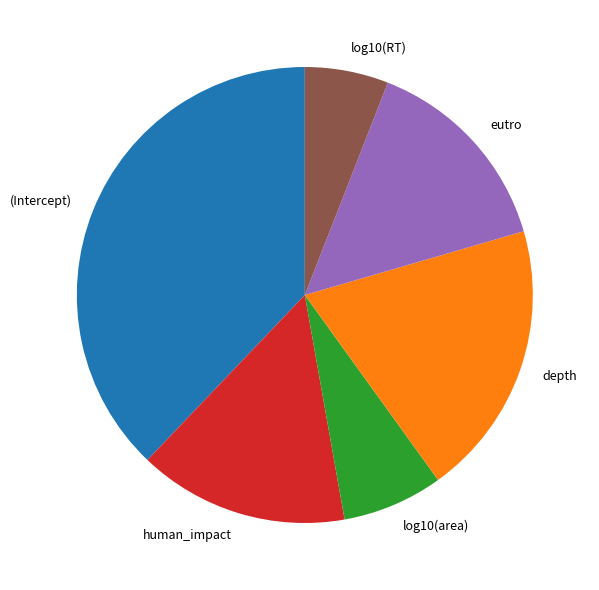

Which category has the smallest portion of the pie?

log10(RT)